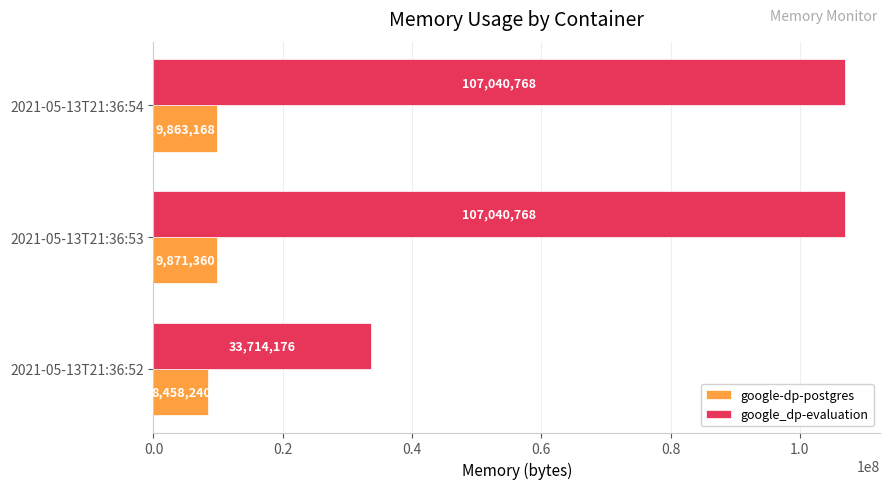

How many data points does each series have?

3